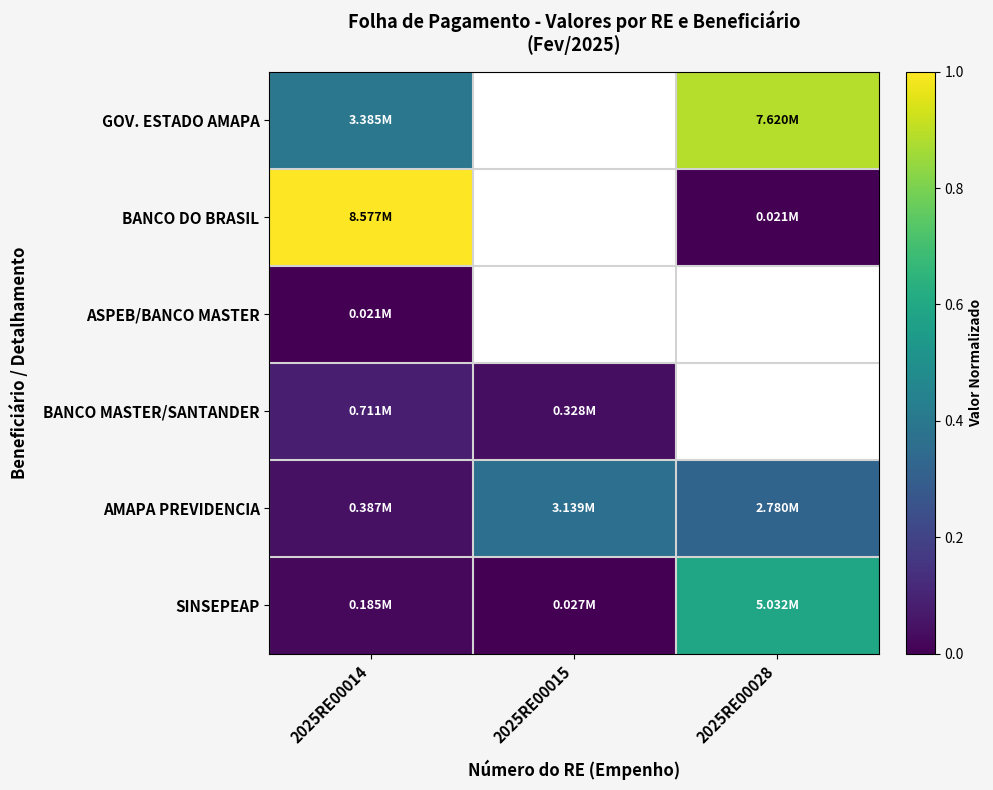

Between 2025RE00028 and 2025RE00014, which is larger?

2025RE00028